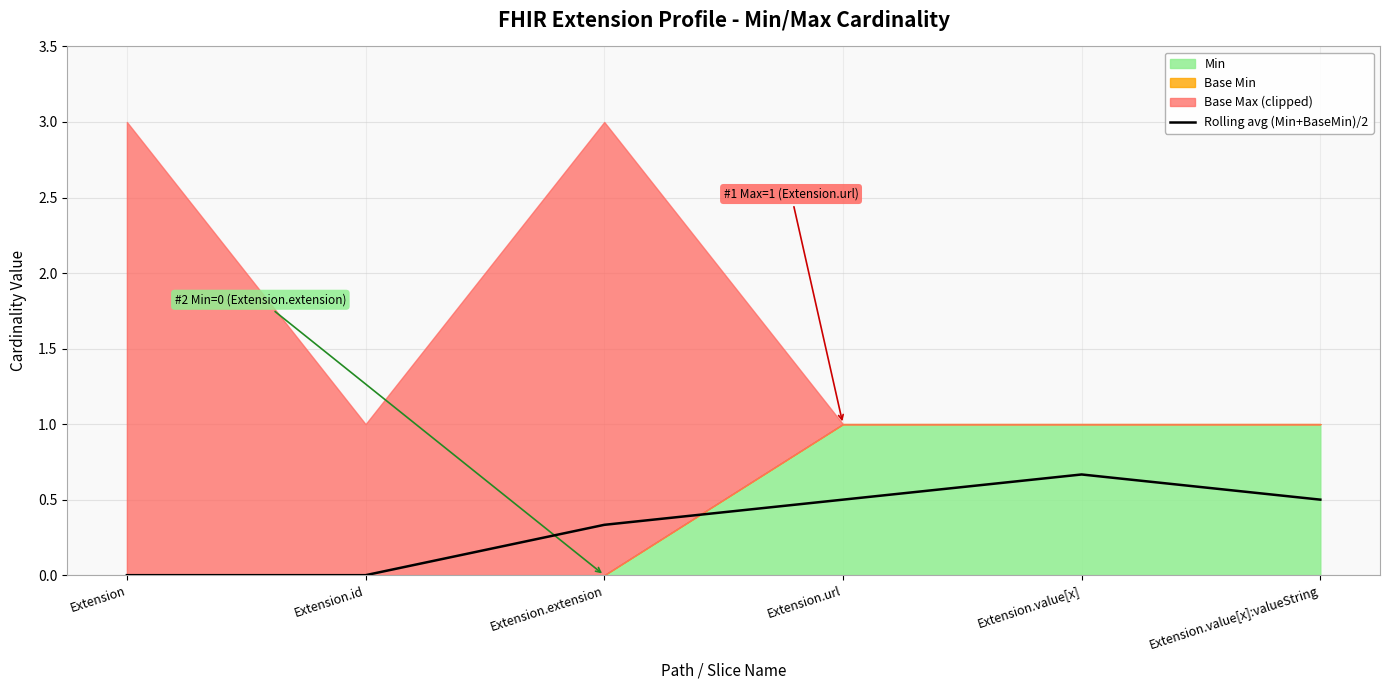

What is the highest value of the Rolling avg (Min+BaseMin)/2 series?

0.7